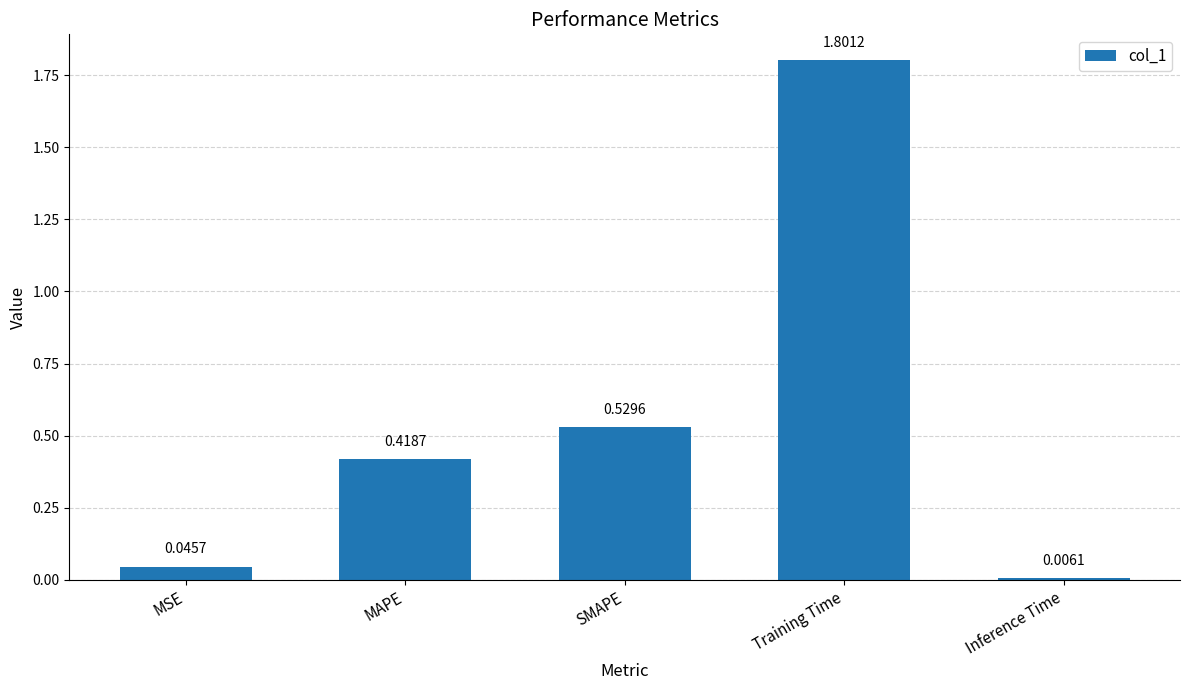

What is the label of the 4th bar from the left?

Training Time